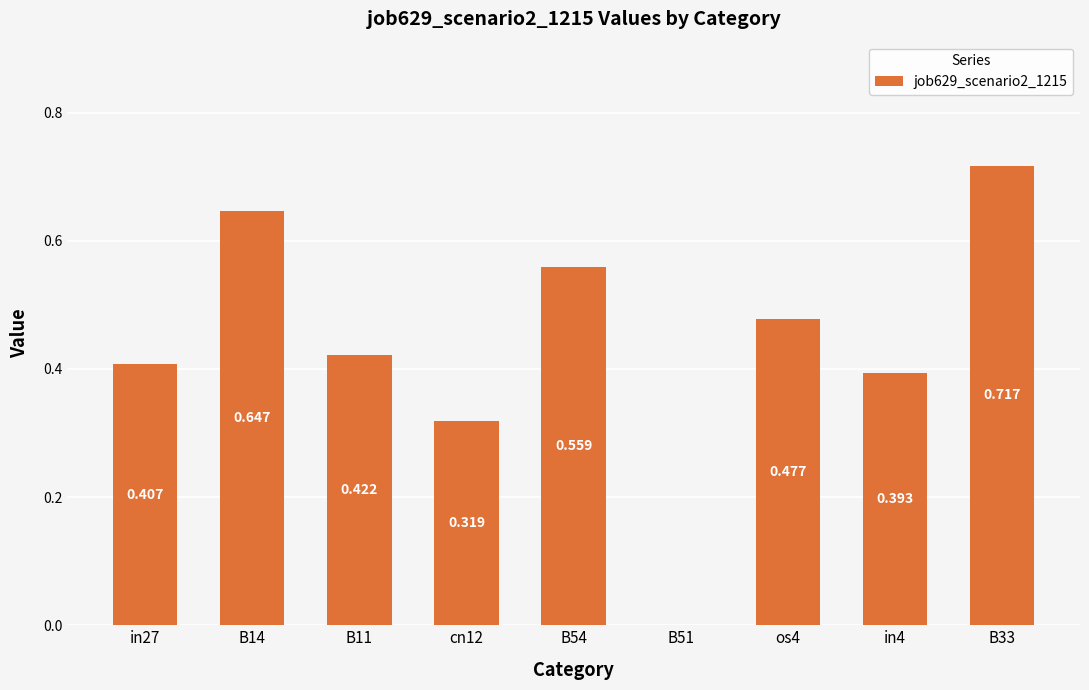

How many categories are shown in the chart?

9